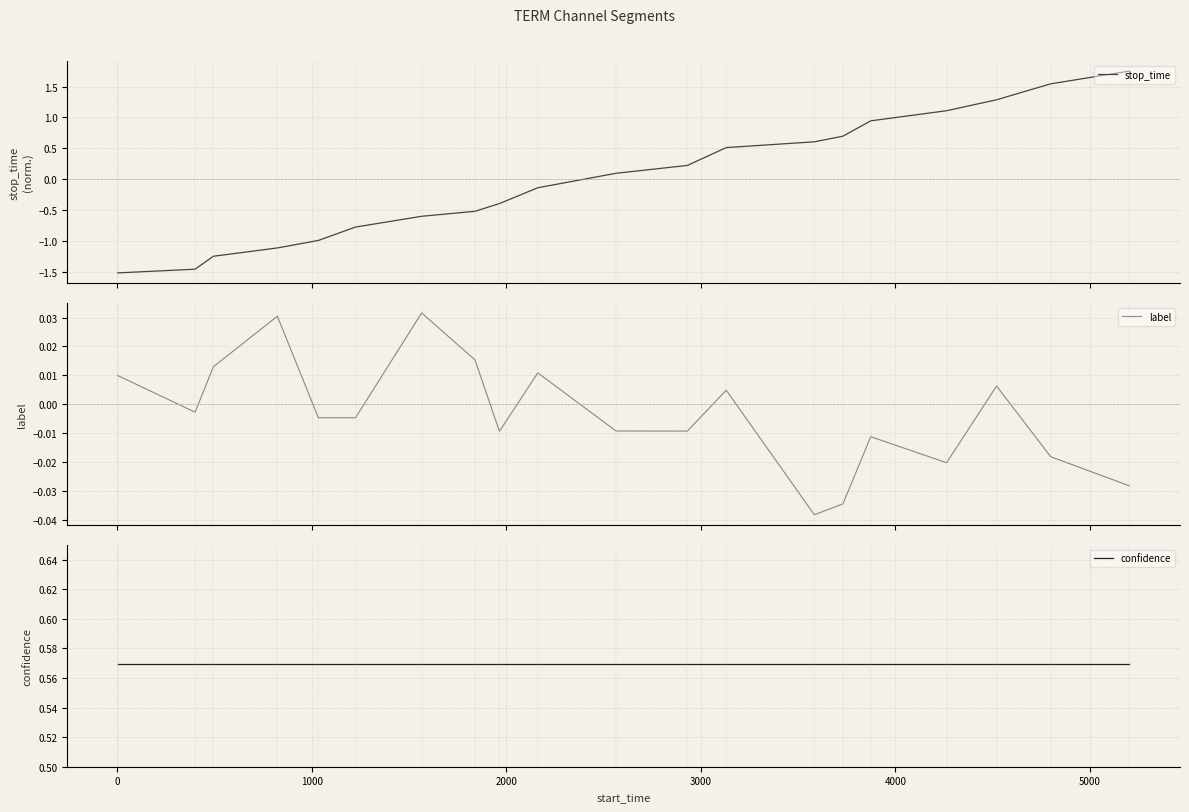

What is the sum of all label values?

-0.1